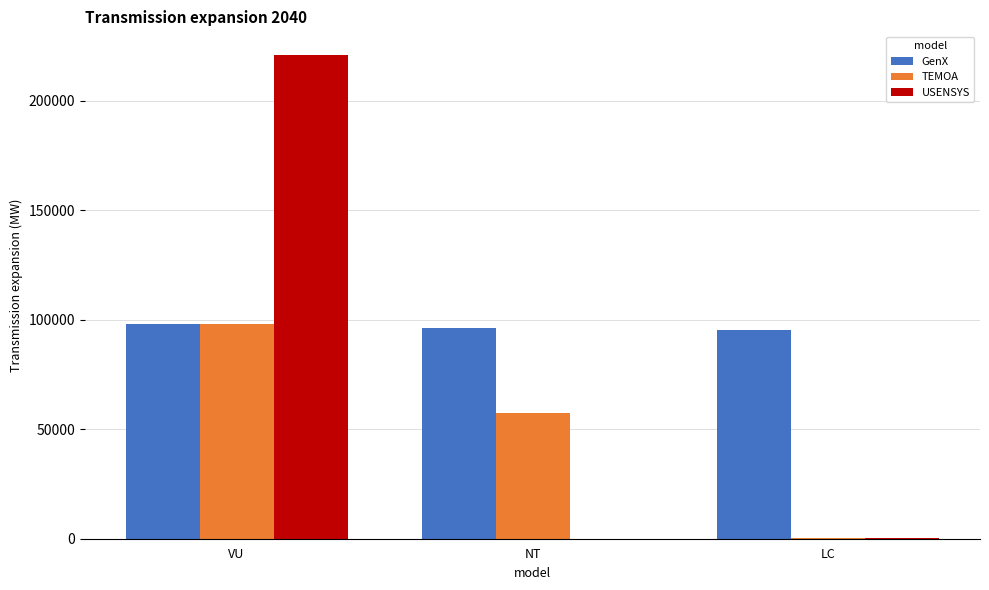

Are the bars horizontal?

No